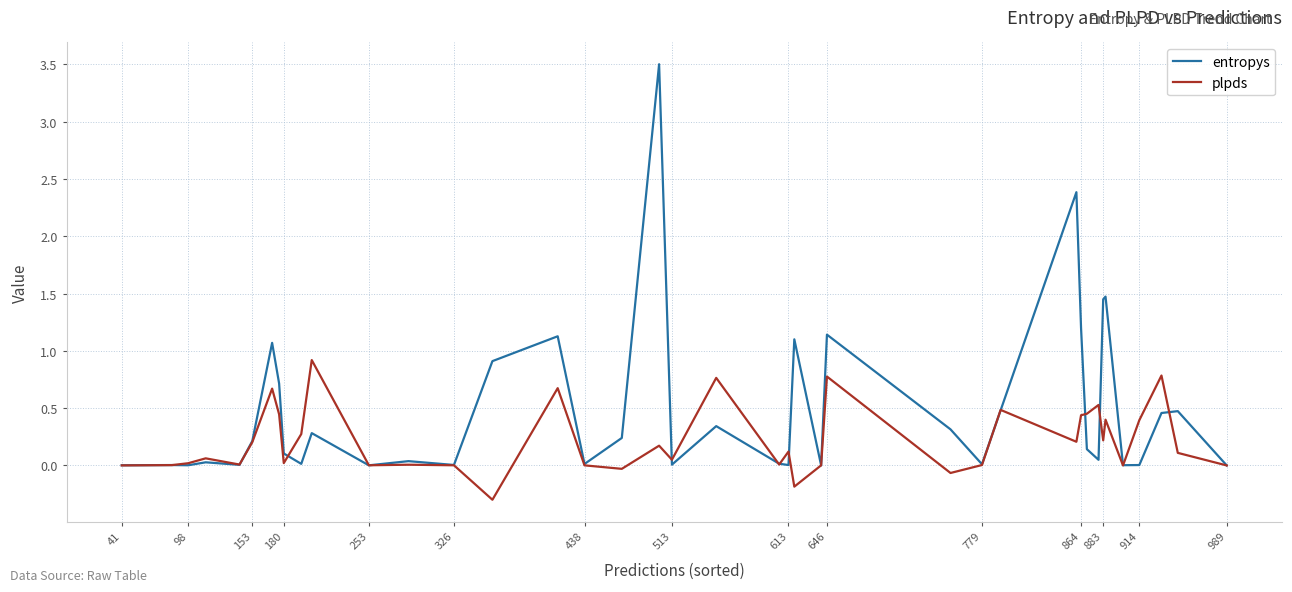

Which series has the largest range (max minus min)?

entropys